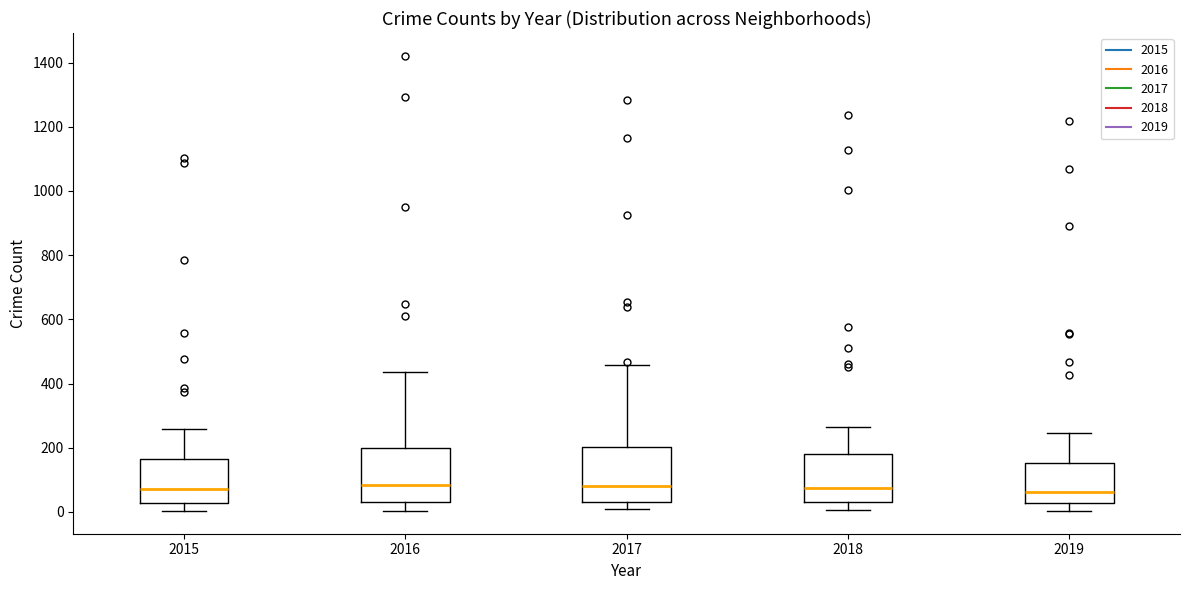

Reading left to right, transcribe this box plot: for each box, give where its median line is, the range the box spans, and where its two whiskers end, as read against the y-axis. The values are not printed on the chart, so give them approximately, as read against the axis.

2015: median 80, box 20 to 160, whiskers 0 to 260
2016: median 80, box 40 to 200, whiskers 0 to 440
2017: median 80, box 40 to 200, whiskers 0 to 460
2018: median 80, box 40 to 180, whiskers 0 to 260
2019: median 60, box 20 to 160, whiskers 0 to 240